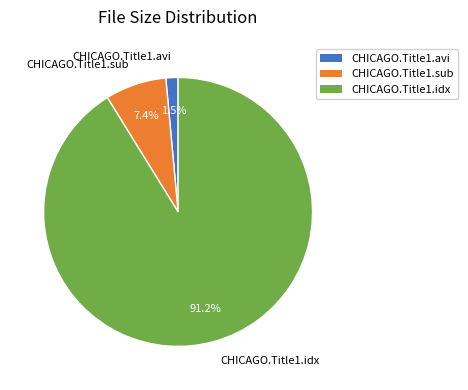

Which category accounts for the majority?

CHICAGO.Title1.idx